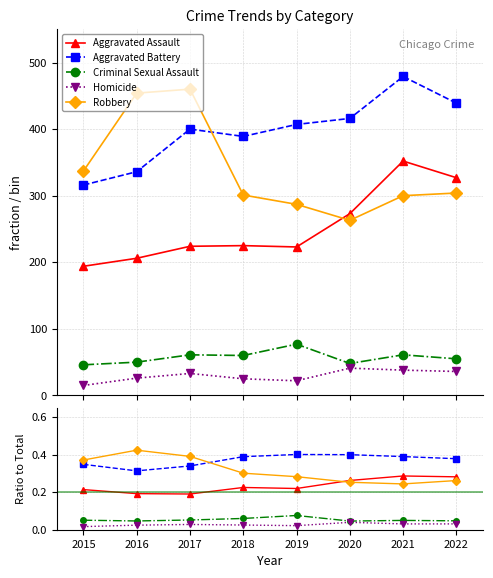

The value of Robbery at 2019 is 0.3. True or false?

True